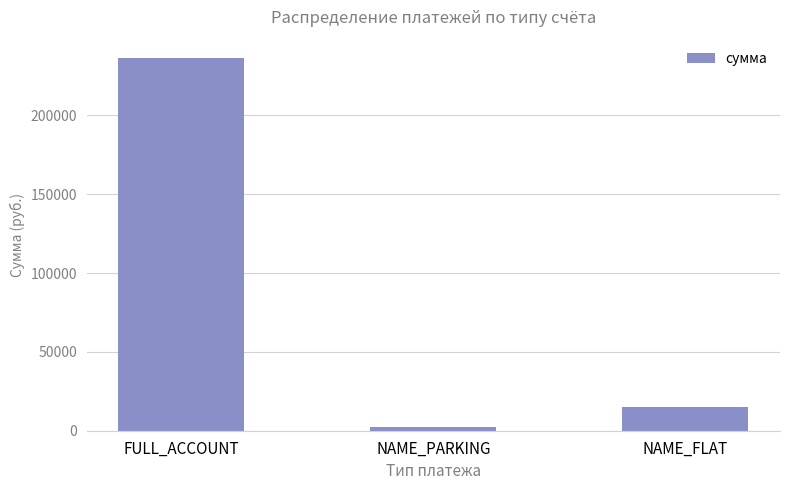

Are the bars grouped side by side (vs. stacked)?

No